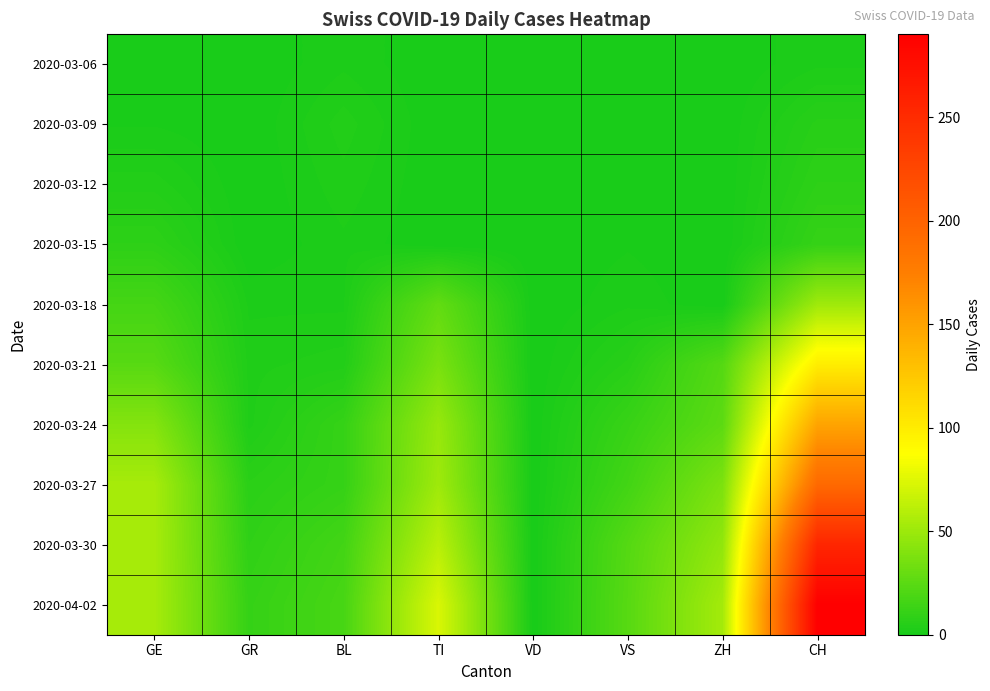

What is the total value across all series at ZH?

186